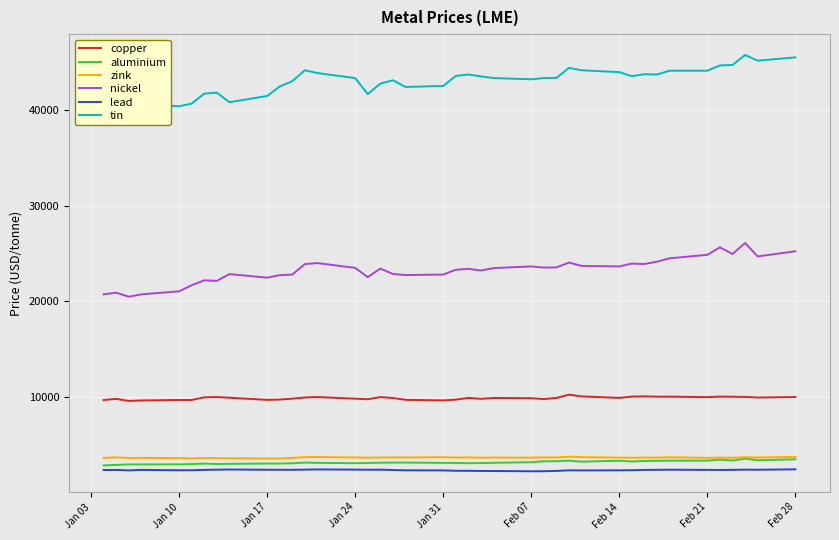

True or false: zink has more than 0 points higher than both neighbors.

True